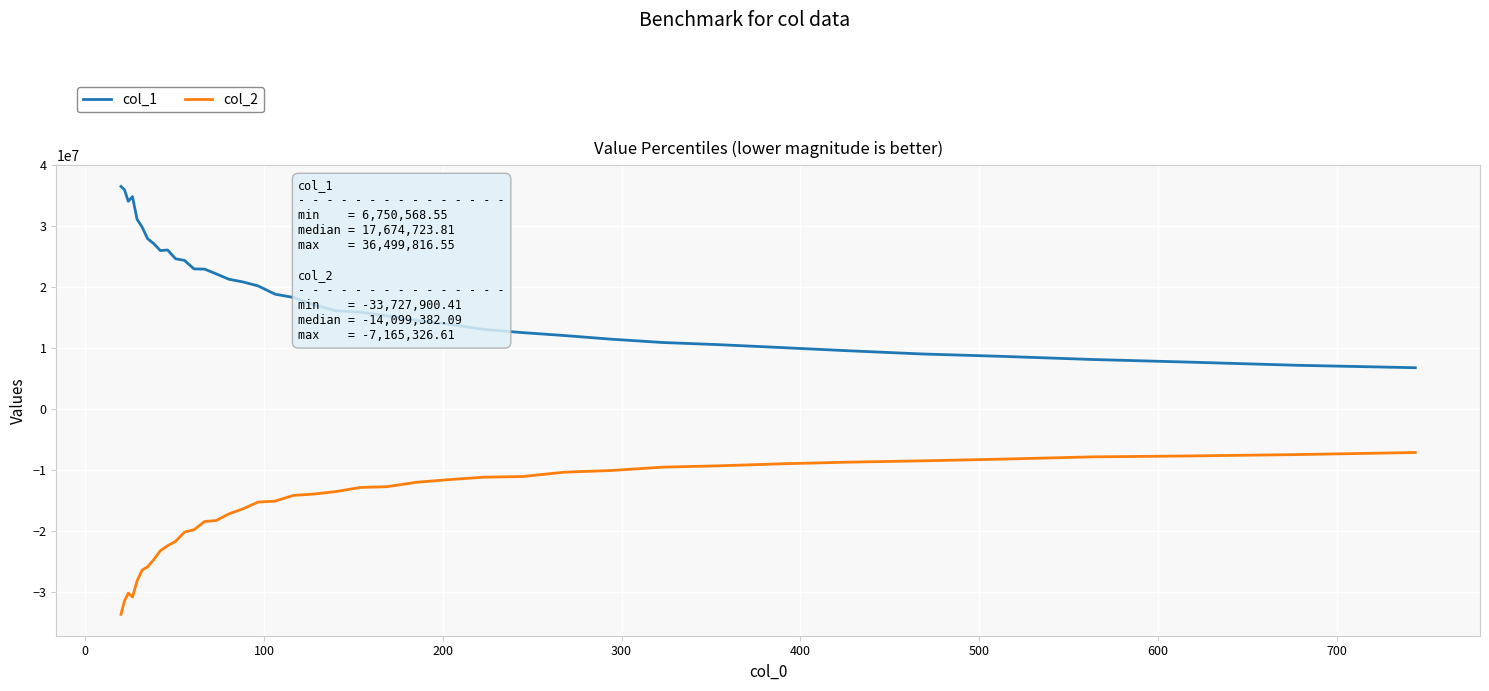

What is the maximum value shown in the chart?

36499816.5